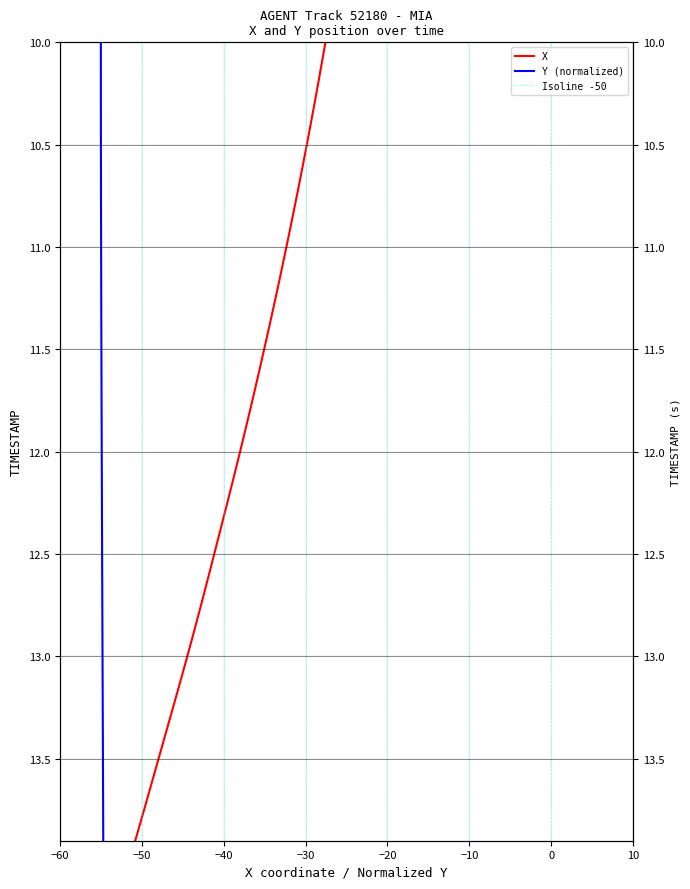

Does the chart display data point markers on the line(s)?

No